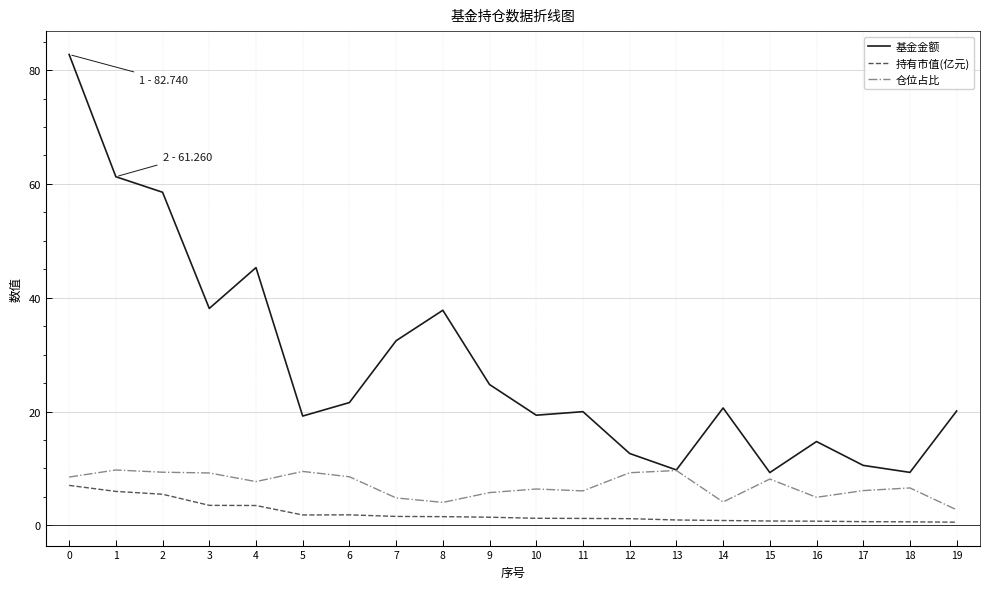

What is the highest value of the 基金金额 series?

82.7